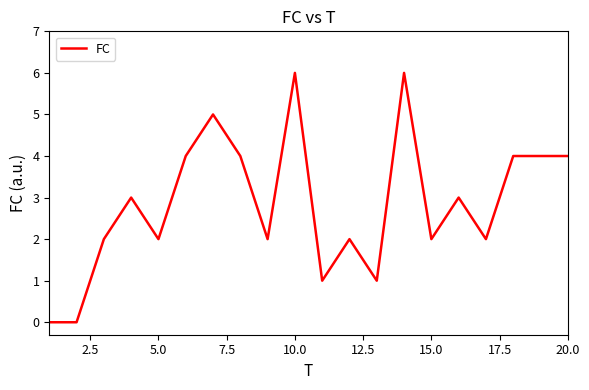

What is the maximum value shown in the chart?

6